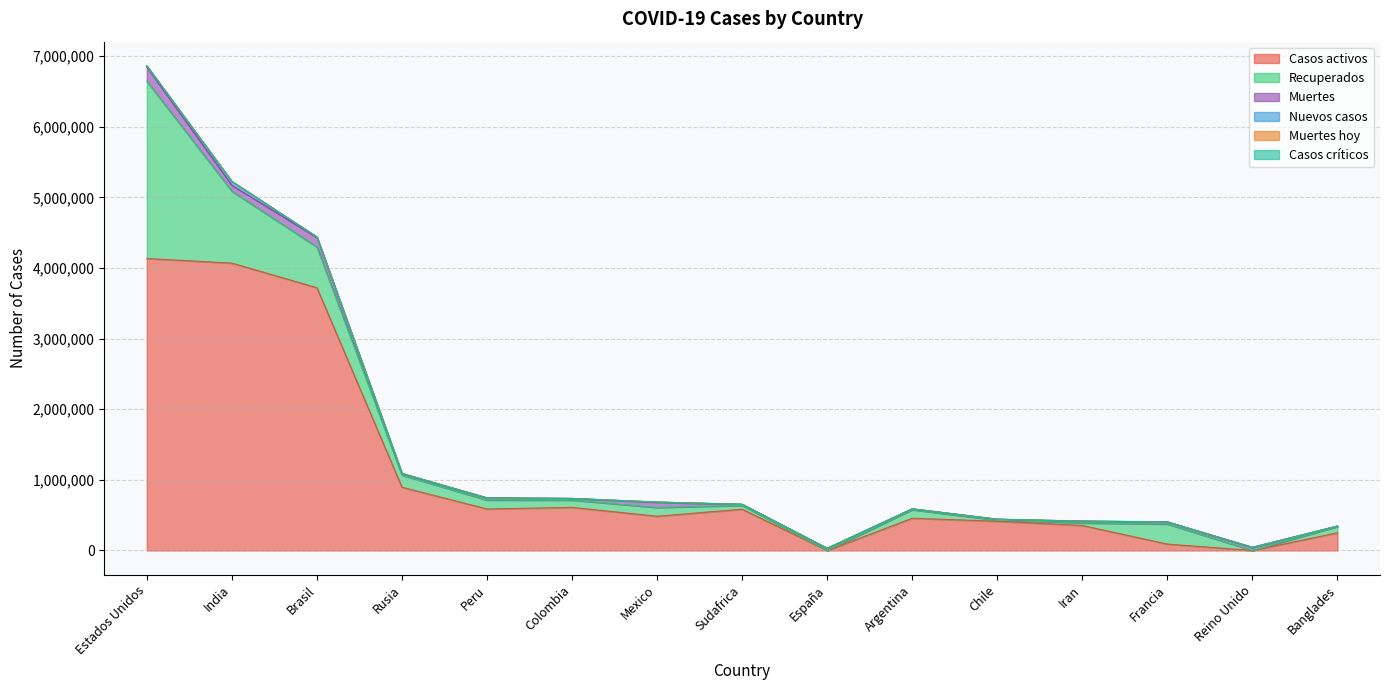

What are all the series names shown in the legend?

Casos activos, Recuperados, Muertes, Nuevos casos, Casos críticos, Muertes hoy